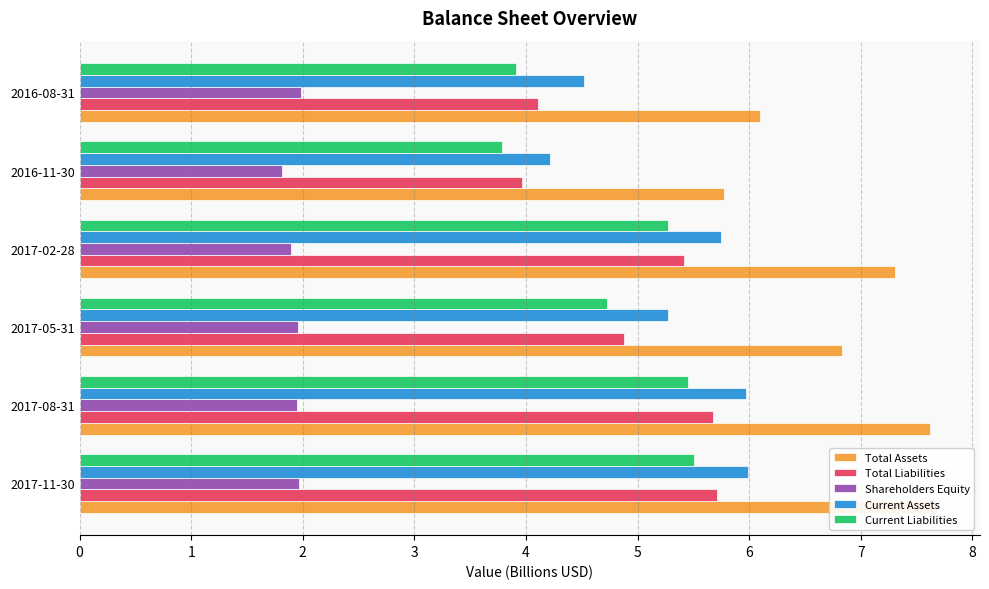

What is the difference between the highest and lowest values at 2017-11-30?

5.7